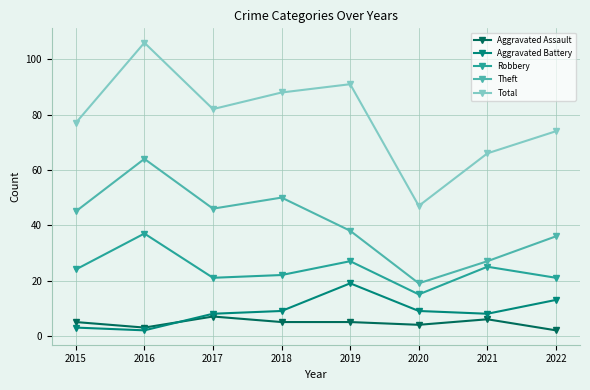

Is it true that Total equals 91 at 2019?

True